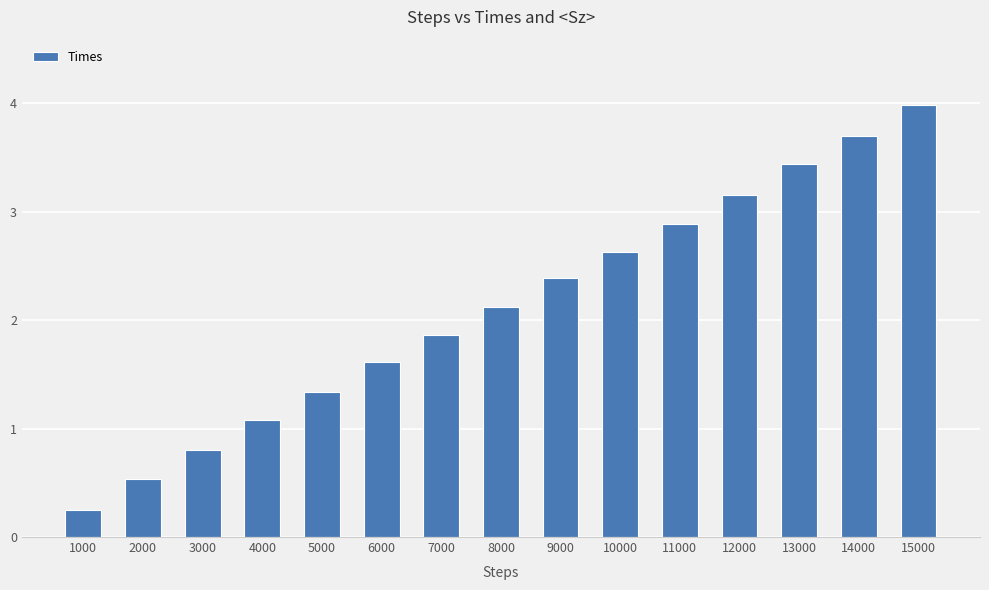

What is the change in value from 9000 to 11000?

+0.5